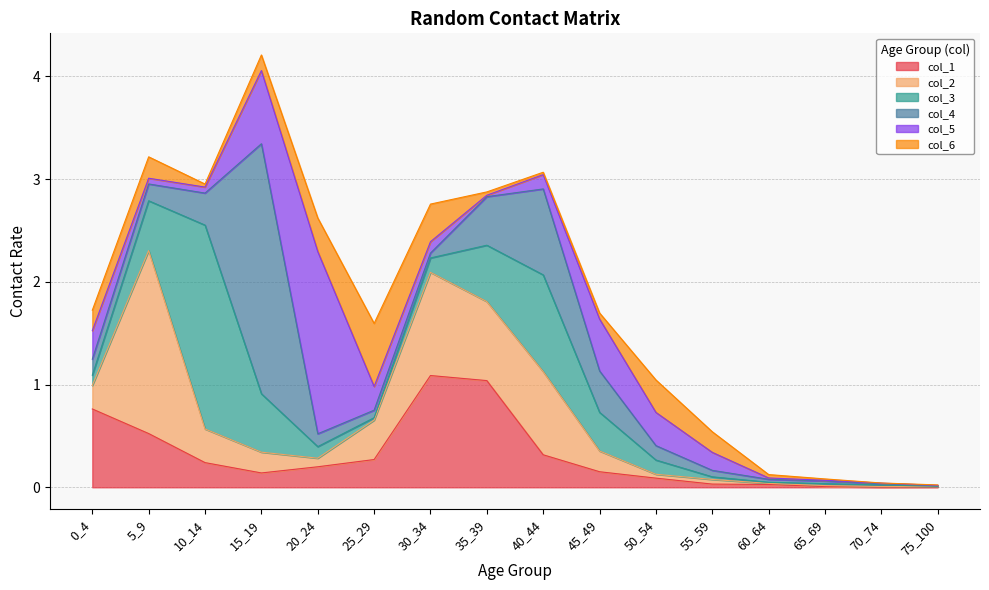

Reading left to right, extract all data points from this chart.

col_1: 0_4=0.8	5_9=0.5	10_14=0.2	15_19=0.1	20_24=0.2	25_29=0.3	30_34=1.1	35_39=1.0	40_44=0.3	45_49=0.2	50_54=0.1	55_59=0.0	60_64=0.0	65_69=0.0	70_74=0.0	75_100=0.0
col_2: 0_4=0.2	5_9=1.8	10_14=0.3	15_19=0.2	20_24=0.1	25_29=0.4	30_34=1.0	35_39=0.8	40_44=0.8	45_49=0.2	50_54=0.0	55_59=0.0	60_64=0.0	65_69=0.0	70_74=0.0	75_100=0.0
col_3: 0_4=0.1	5_9=0.5	10_14=2.0	15_19=0.6	20_24=0.1	25_29=0.0	30_34=0.1	35_39=0.5	40_44=0.9	45_49=0.4	50_54=0.1	55_59=0.0	60_64=0.0	65_69=0.0	70_74=0.0	75_100=0.0
col_4: 0_4=0.2	5_9=0.2	10_14=0.3	15_19=2.4	20_24=0.1	25_29=0.1	30_34=0.0	35_39=0.5	40_44=0.8	45_49=0.4	50_54=0.1	55_59=0.1	60_64=0.0	65_69=0.0	70_74=0.0	75_100=0.0
col_5: 0_4=0.3	5_9=0.1	10_14=0.1	15_19=0.7	20_24=1.8	25_29=0.2	30_34=0.1	35_39=0.0	40_44=0.1	45_49=0.5	50_54=0.3	55_59=0.2	60_64=0.0	65_69=0.0	70_74=0.0	75_100=0.0
col_6: 0_4=0.2	5_9=0.2	10_14=0.0	15_19=0.2	20_24=0.3	25_29=0.6	30_34=0.4	35_39=0.0	40_44=0.0	45_49=0.1	50_54=0.3	55_59=0.2	60_64=0.0	65_69=0.0	70_74=0.0	75_100=0.0